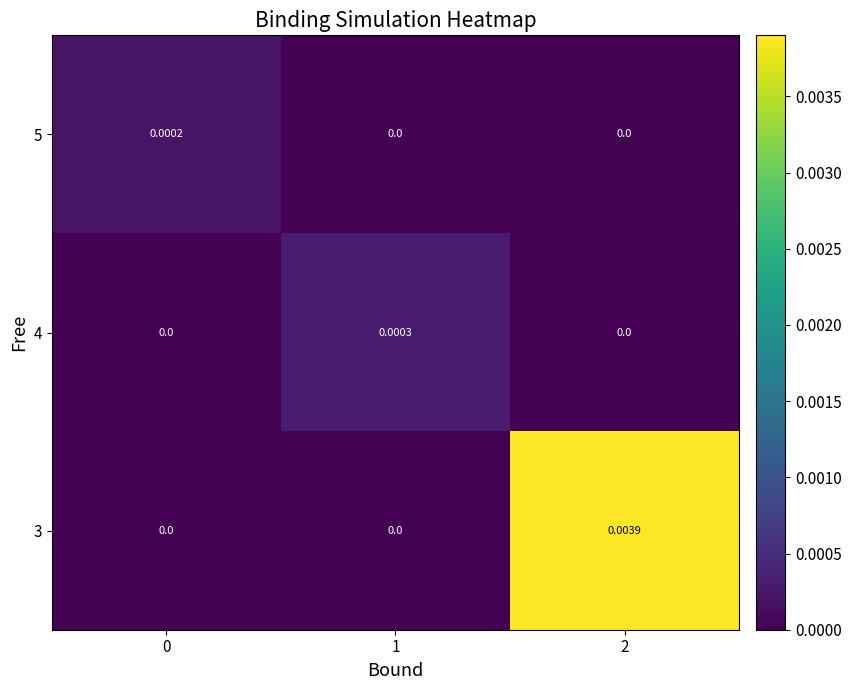

How many positive values does the 3 series have?

1